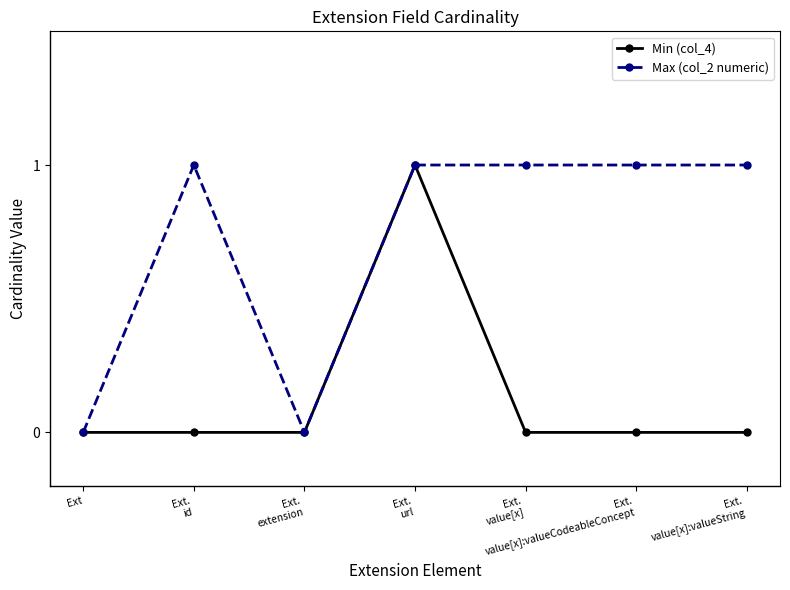

Which series has the largest total across all categories?

Max (col_2 numeric)